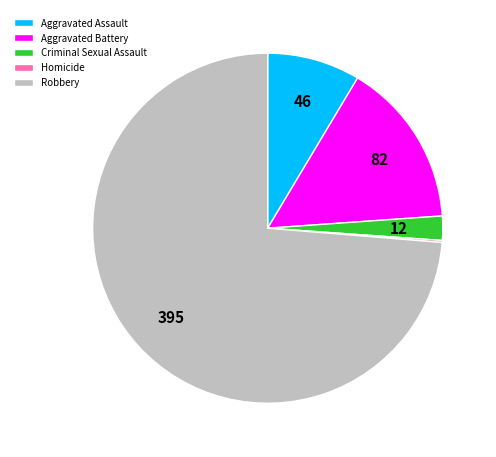

Combined, do Robbery and Aggravated Battery account for over 50%?

Yes